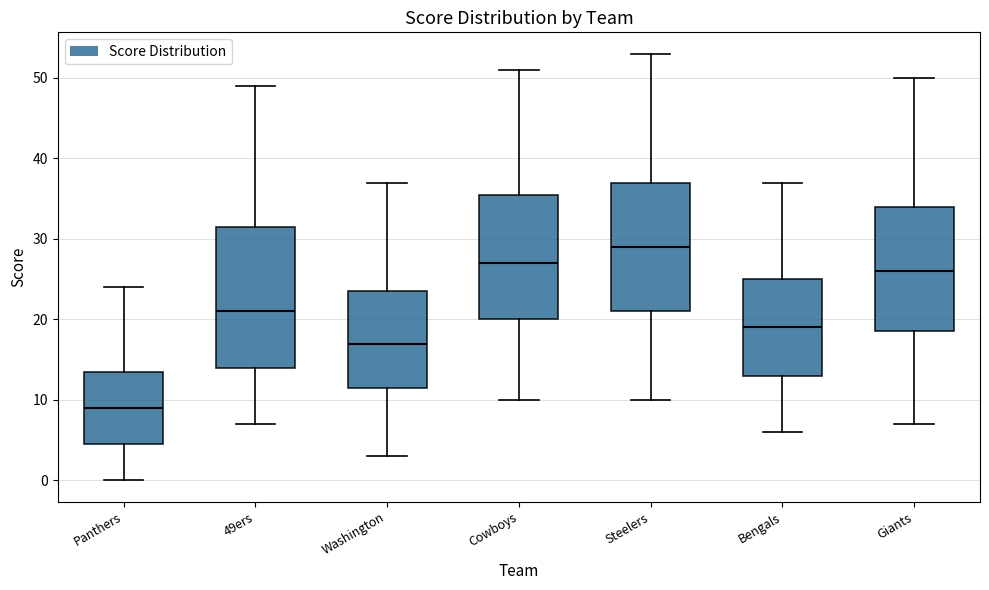

Where does the lower whisker of the box for Steelers end on the y-axis? The values are not printed on the chart, so give them approximately, as read against the axis.

10